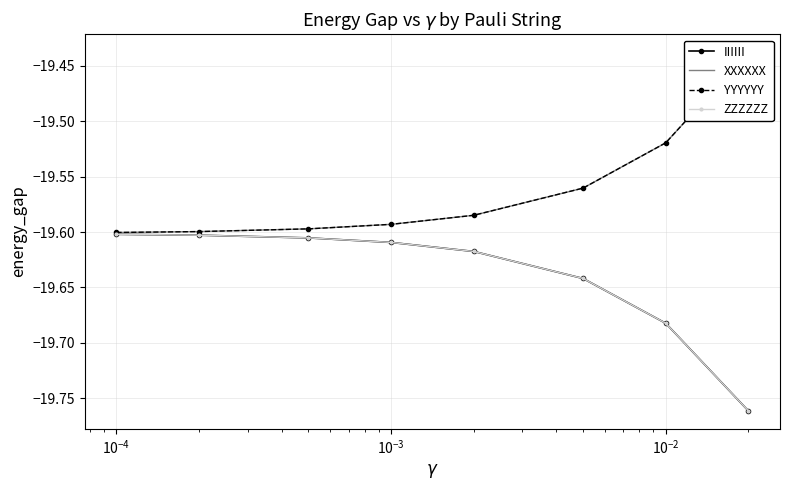

What is the minimum value for YYYYYY?

-19.6